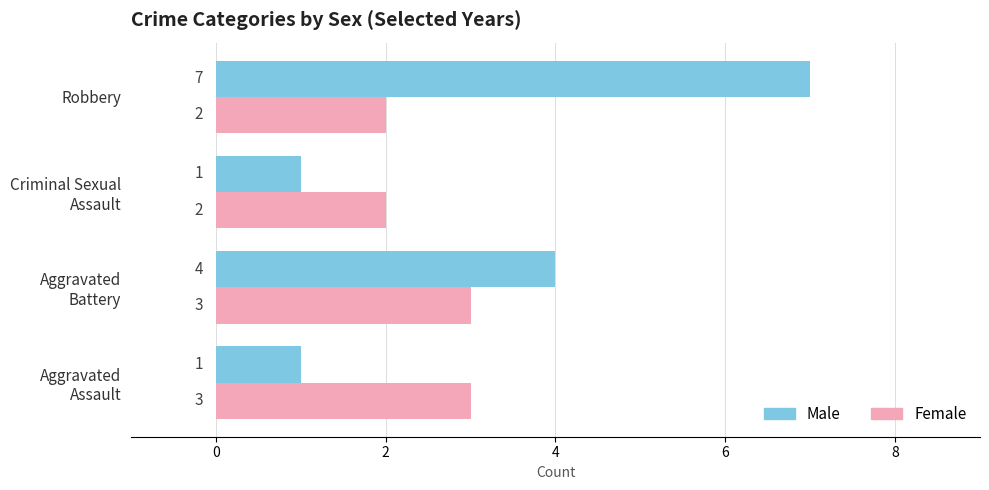

Count the Female values in the range 2 to 3.

4